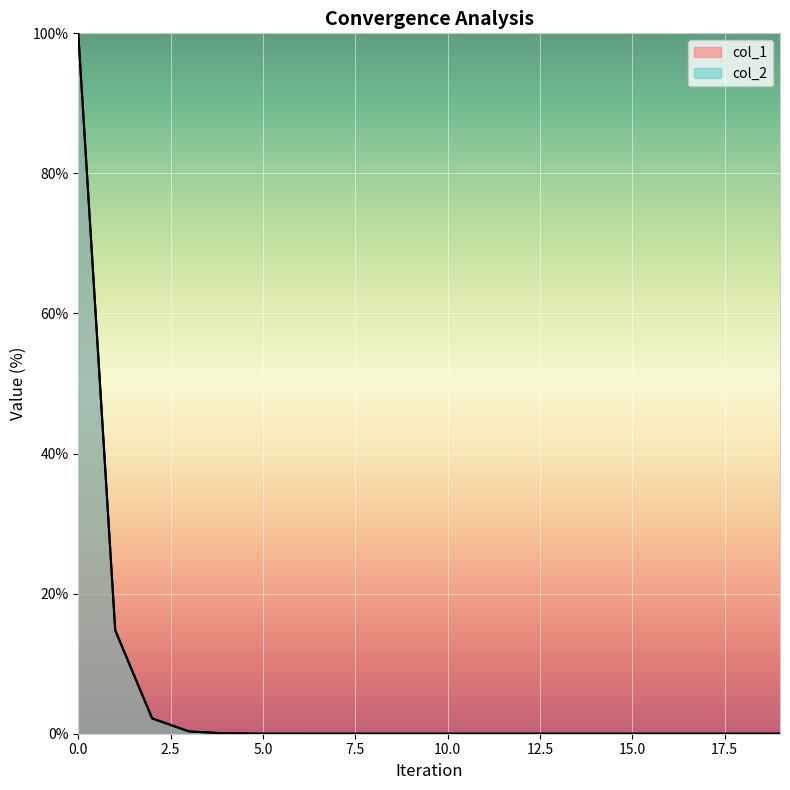

Is it true that col_1 equals 0.0 at 14?

False